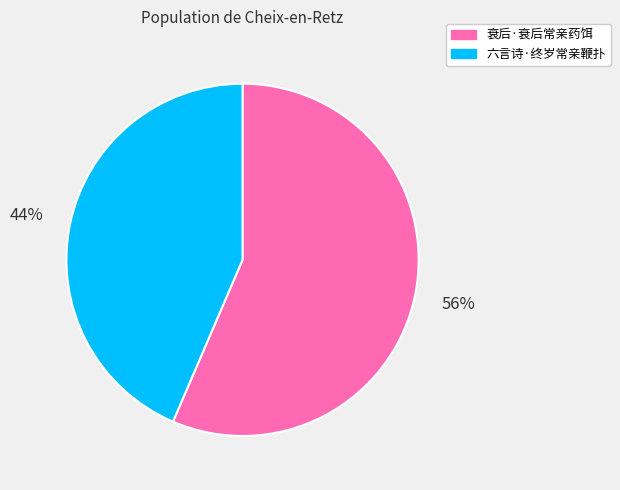

Is it true that 六言诗·终岁常亲鞭扑 is 31% of the pie?

False